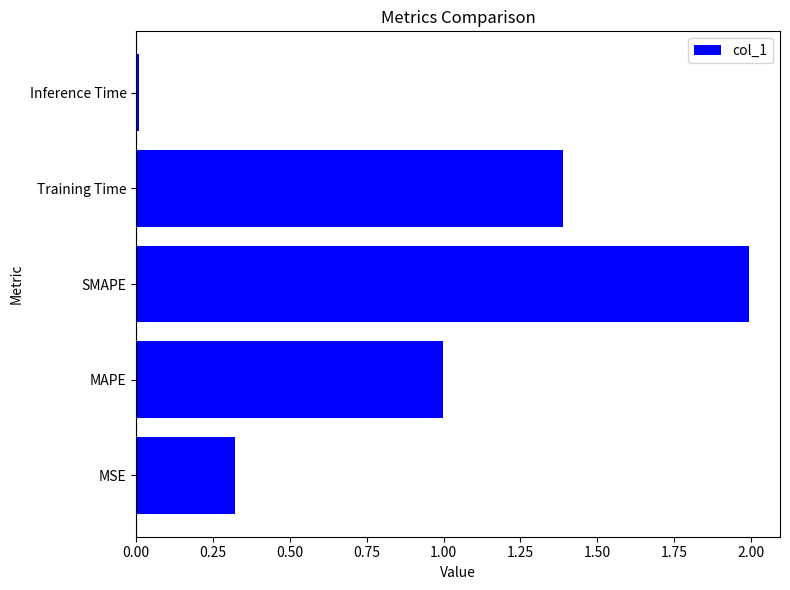

At which label is the value closest to 1?

MAPE